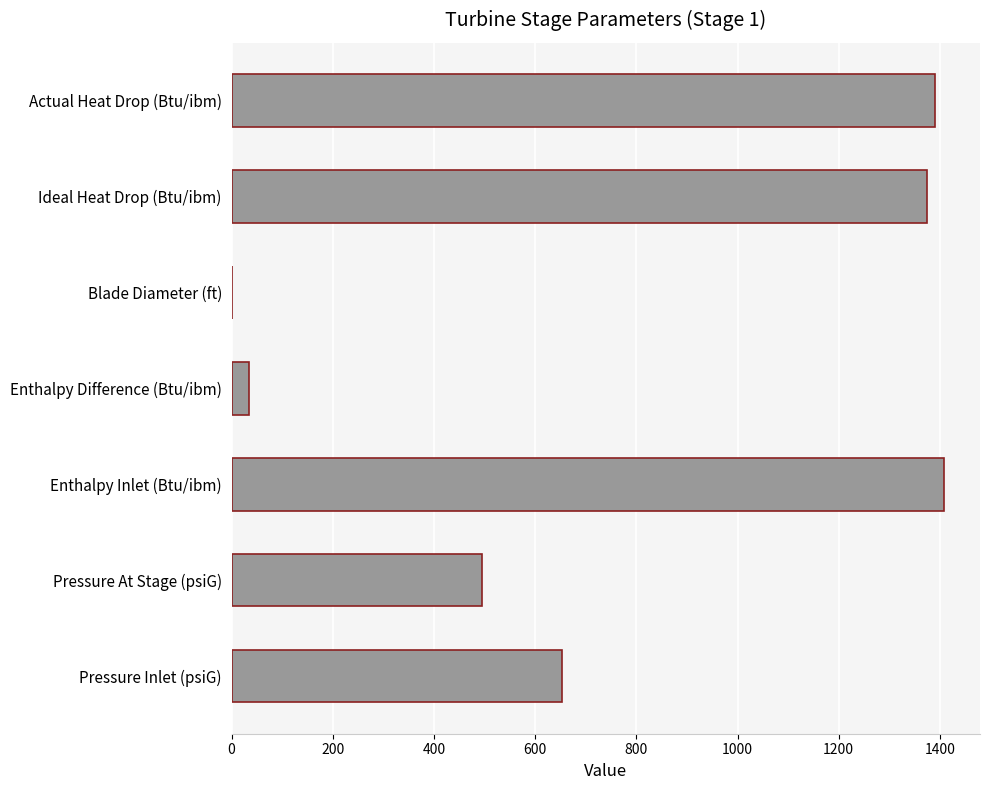

Is it true that the value at Pressure At Stage (psiG) is 495.9?

True